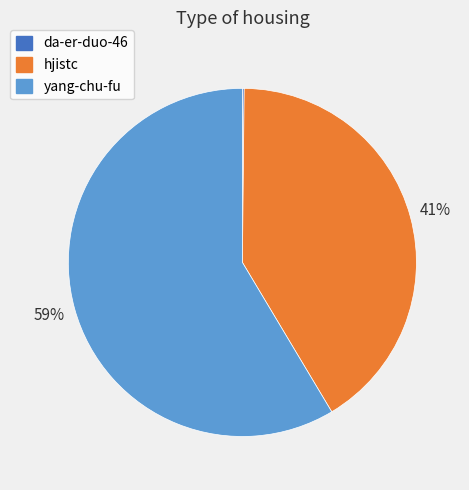

What percentage is the hjistc slice, to the nearest percent?

41%